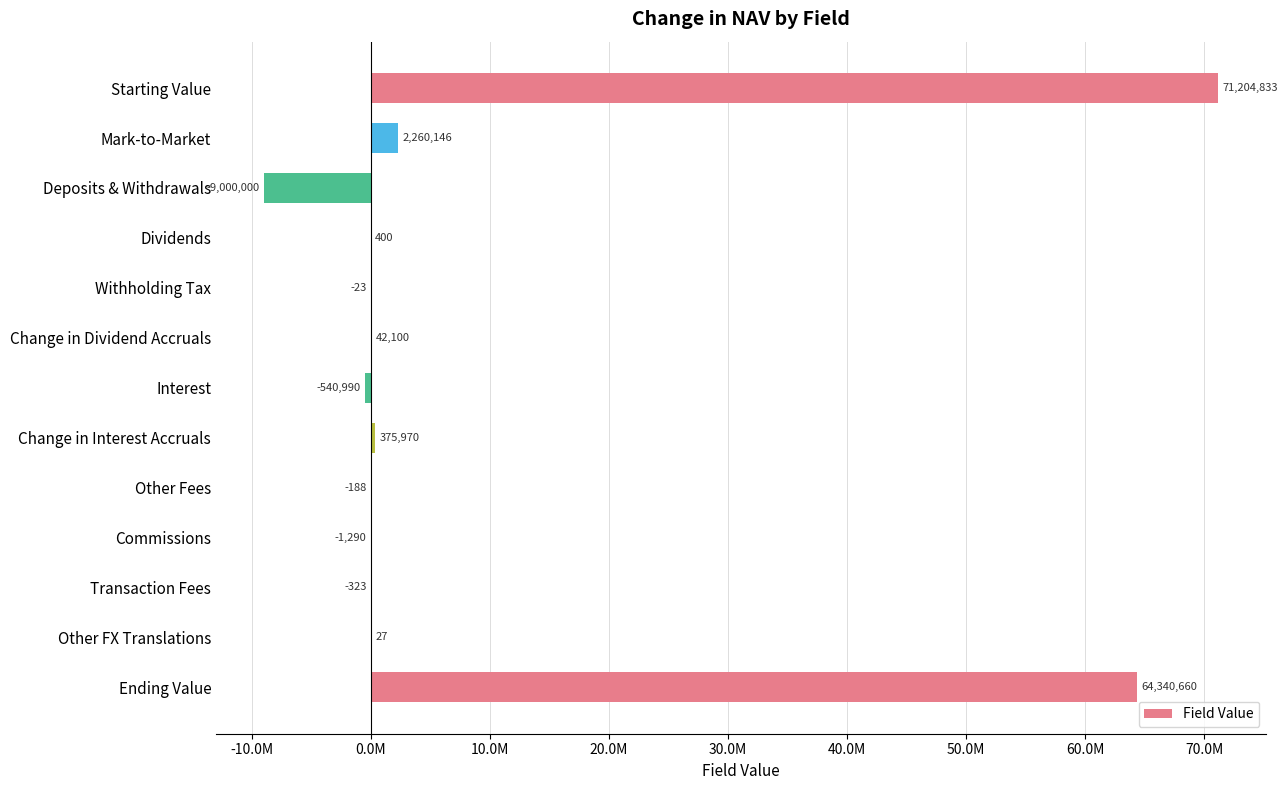

Are the bars horizontal?

Yes